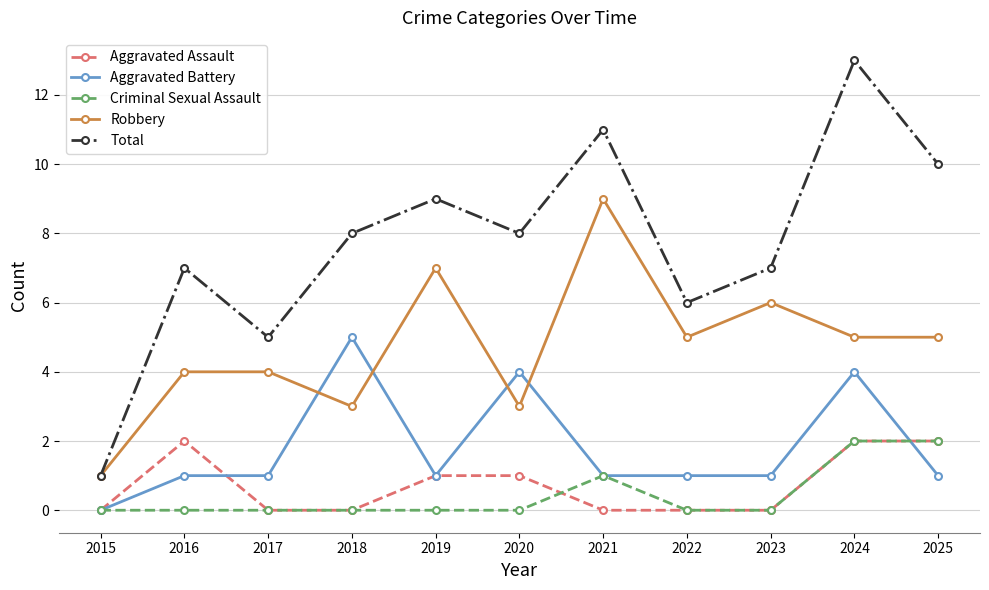

What is the average value of the Aggravated Battery series?

2